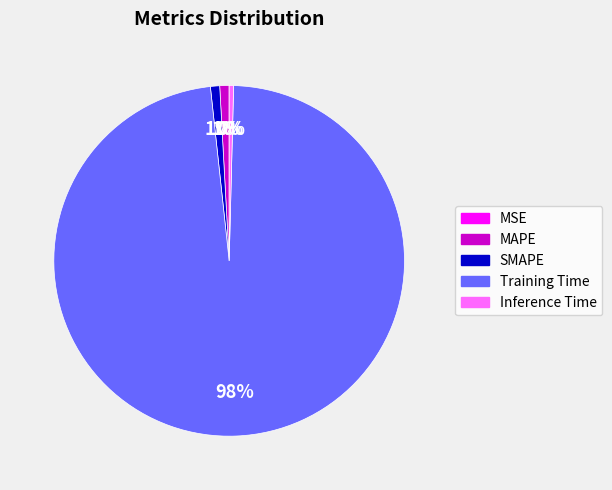

What percentage is the Training Time slice, to the nearest percent?

98%